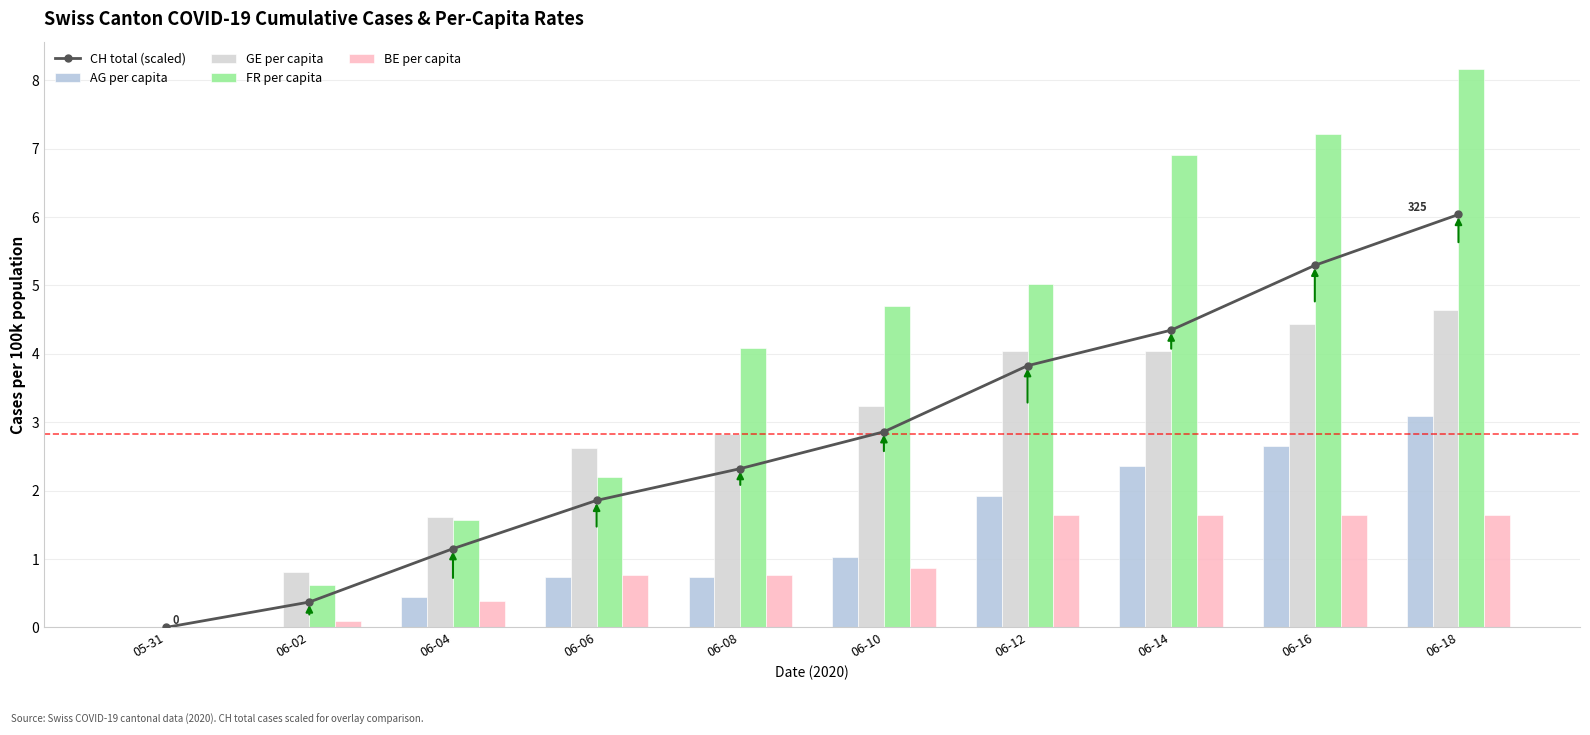

At which label does AG per capita reach its peak?

06-18